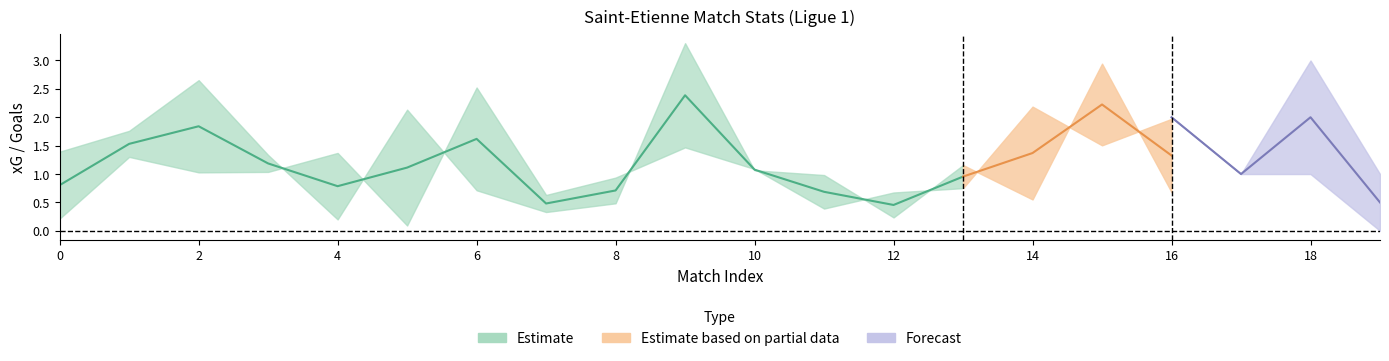

How many categories are shown in the chart?

20